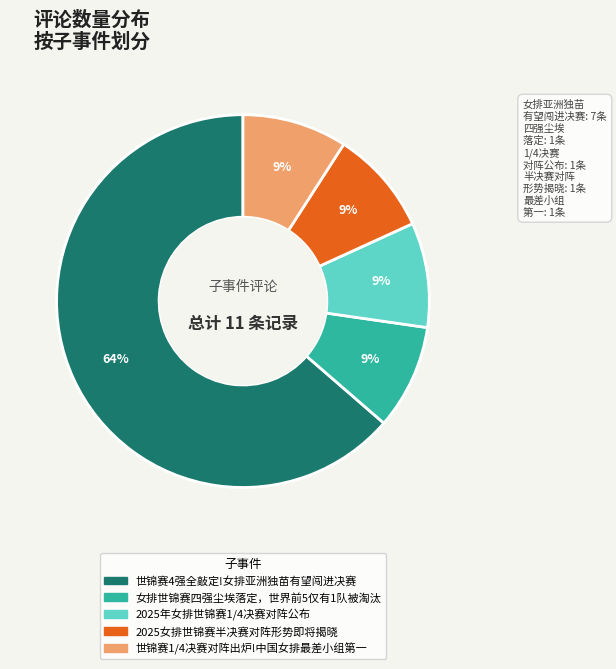

Which category has the biggest portion of the pie?

世锦赛4强全敲定!女排亚洲独苗有望闯进决赛